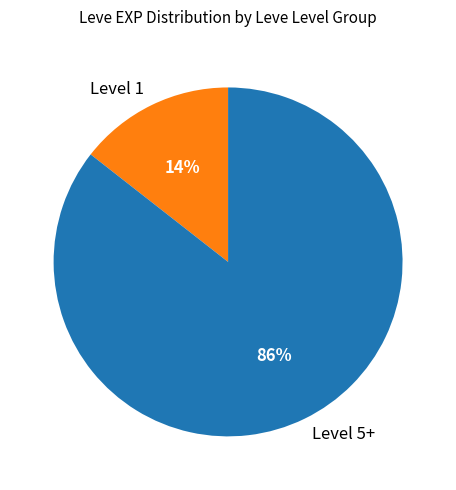

Between Level 1 and Level 5+, which is larger?

Level 5+